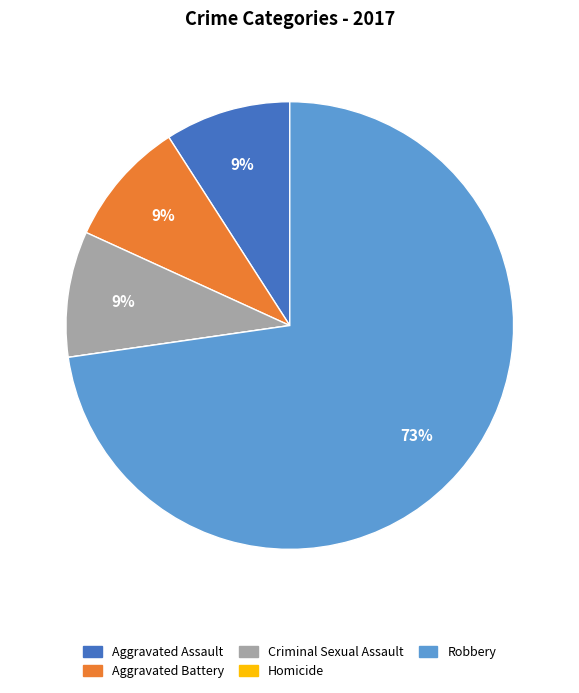

To the nearest percent, what is the difference between the largest and smallest slice percentages?

73%